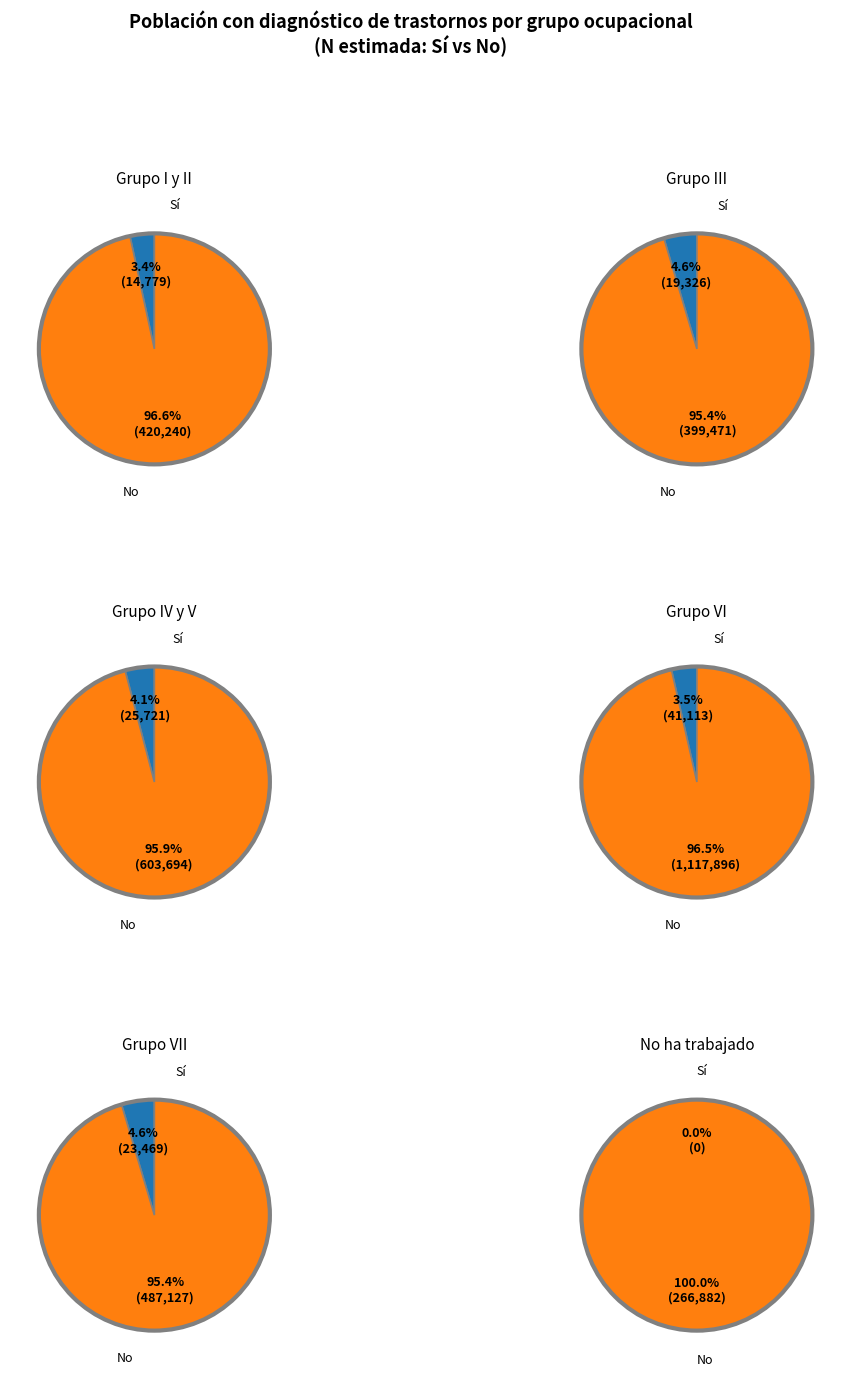

What is the spread (max minus min) of values at No?

851014